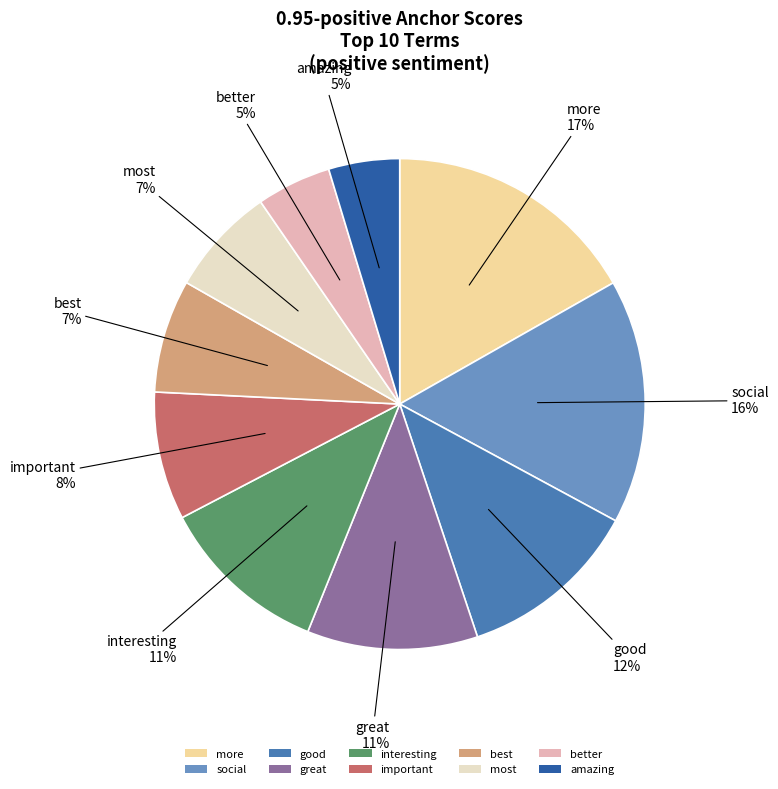

To the nearest percent, what percentage of the pie is best?

7%